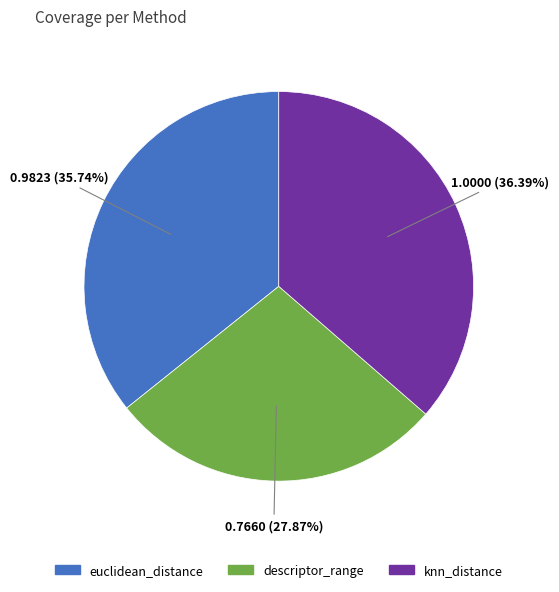

What is the ratio of the value at euclidean_distance to the value at knn_distance?

1.0